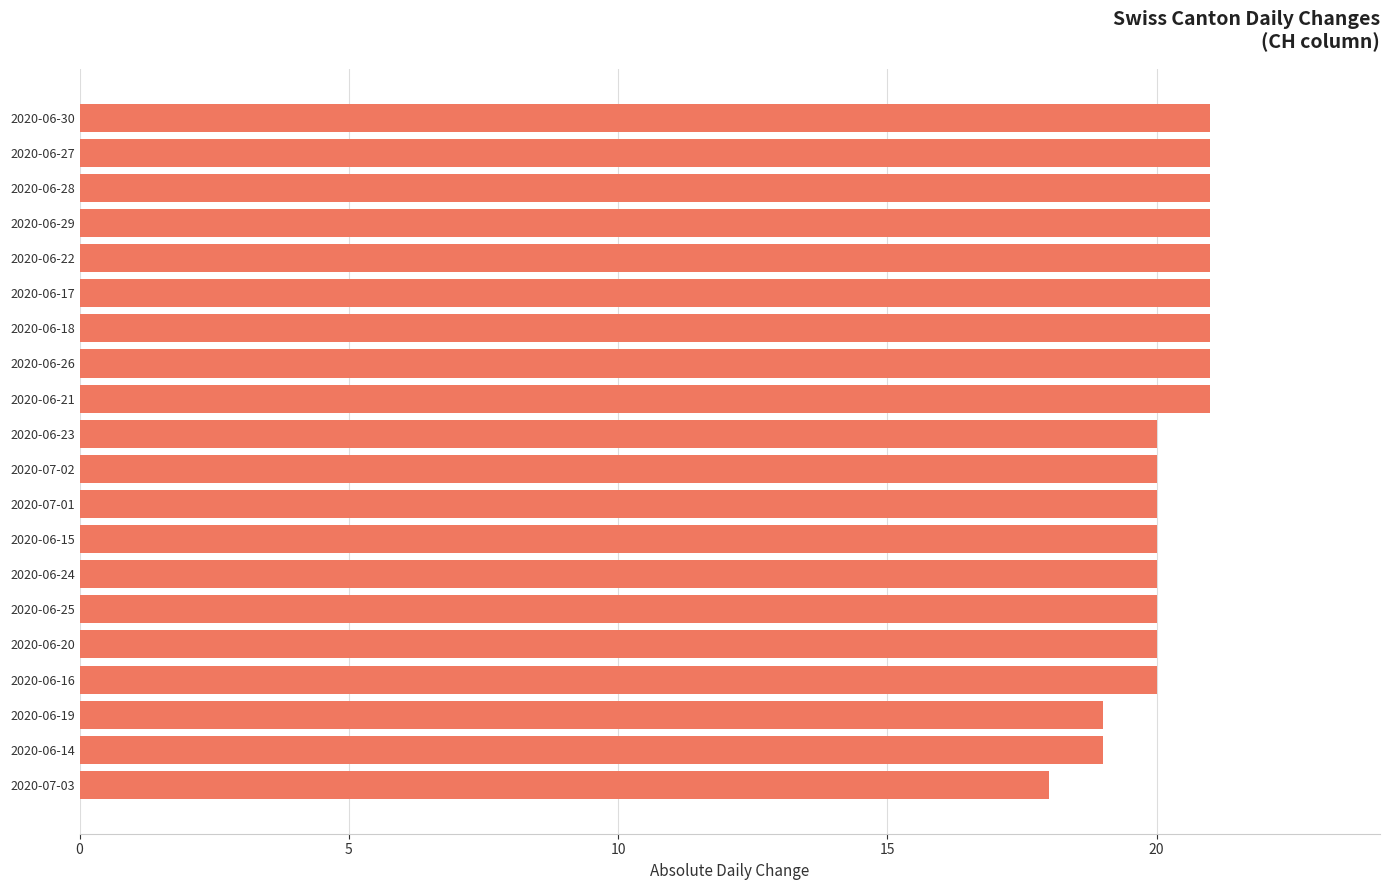

How many series are shown in this chart?

1